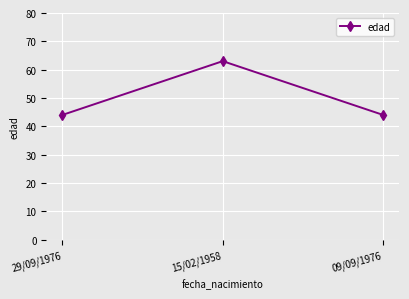

What is the average value?

50